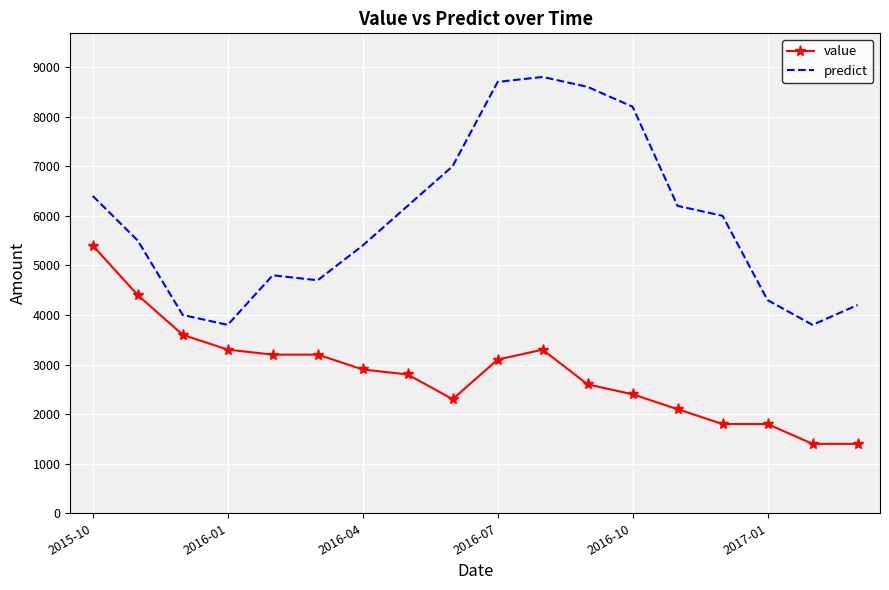

What is the smallest value displayed?

1400